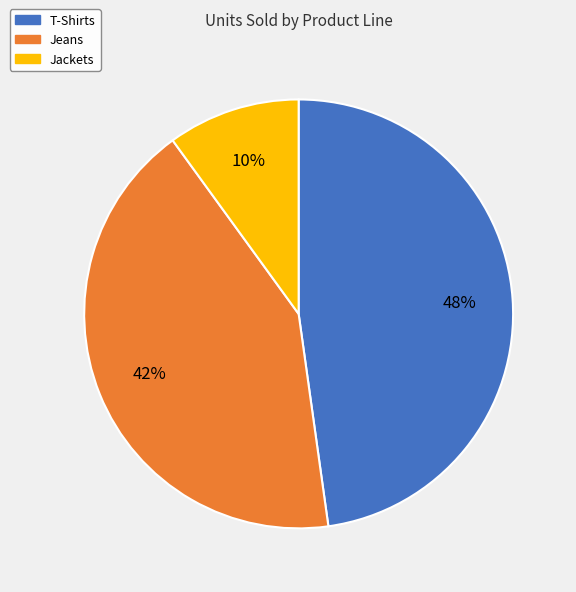

Do Jeans and T-Shirts together represent more than half of the pie?

Yes